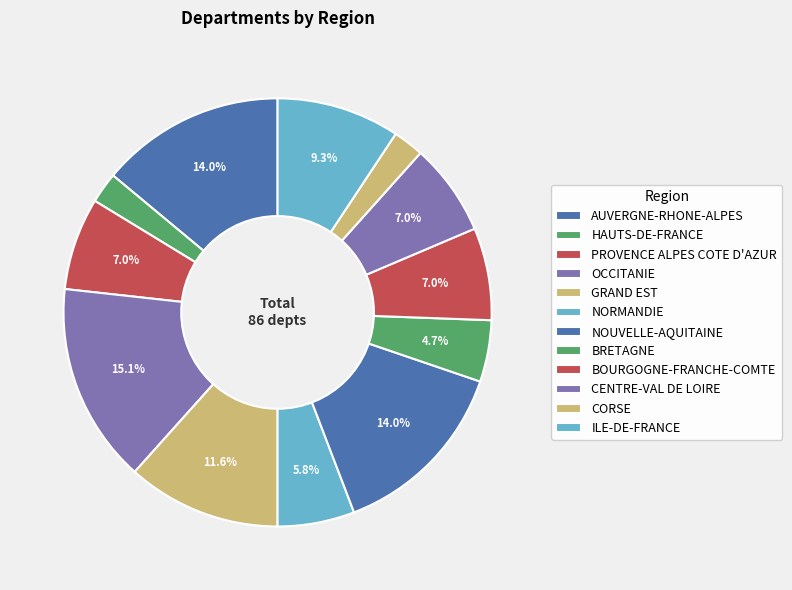

To the nearest percent, what portion does OCCITANIE represent?

15%